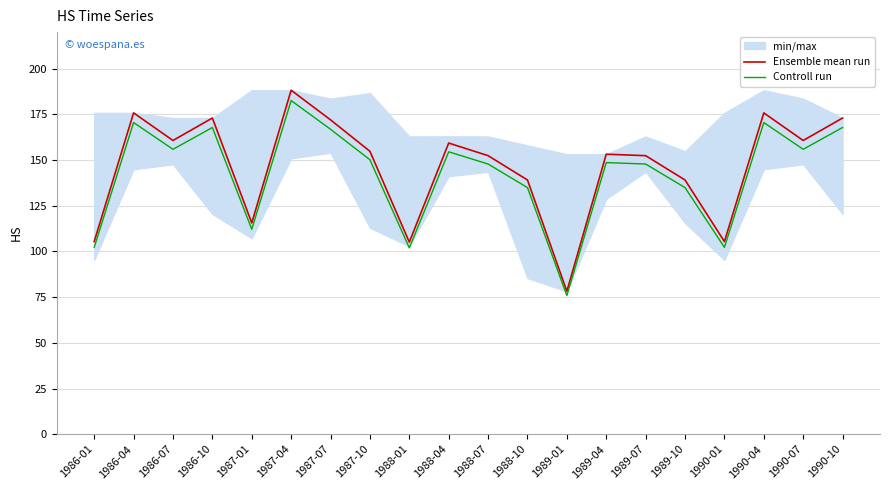

The value of Controll run at 1989-01 is 75.9. True or false?

True